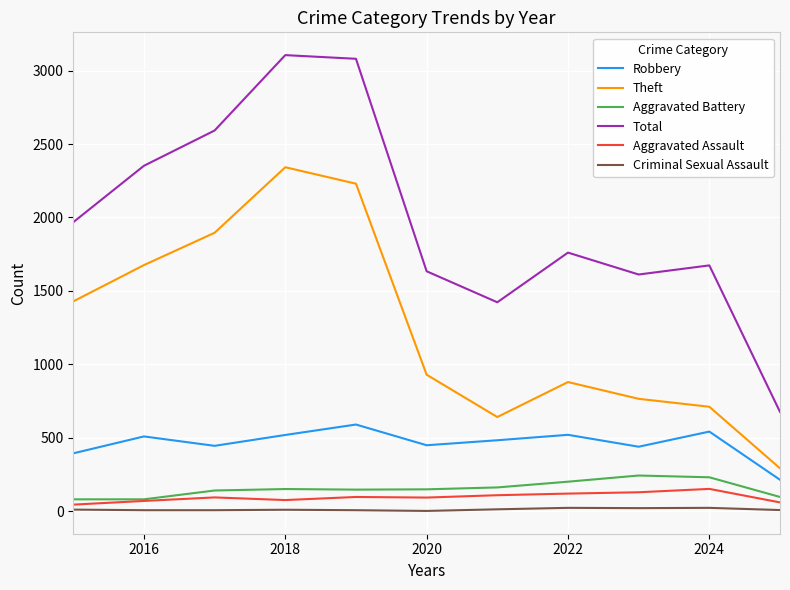

True or false: Criminal Sexual Assault and Total cross at least once.

False